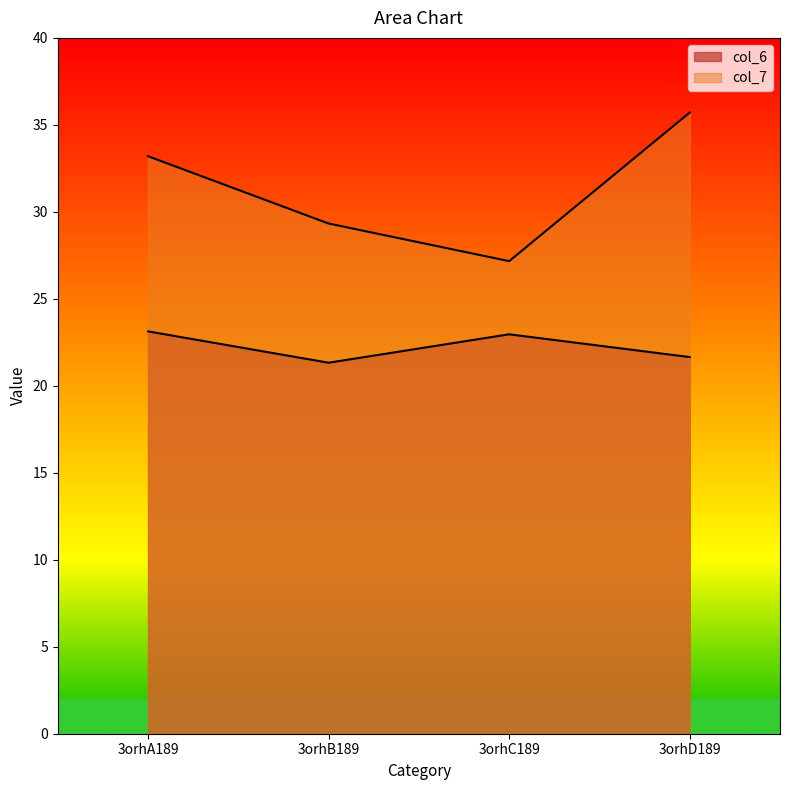

What are all the series names shown in the legend?

col_6, col_7